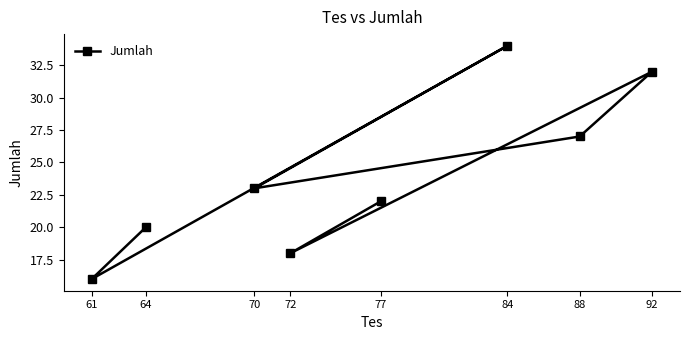

Which label corresponds to the smallest value in the chart?

61